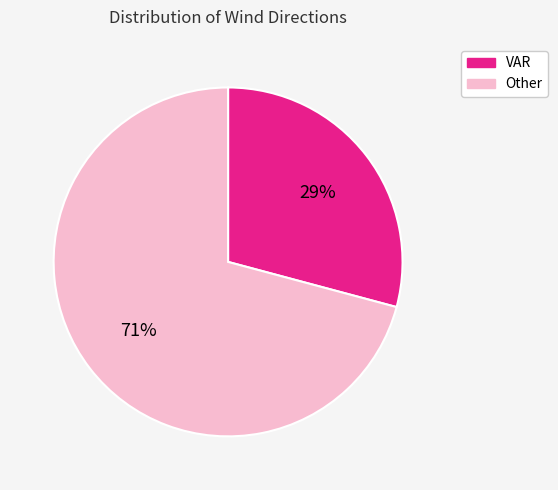

To the nearest percent, what is the difference between the Other and VAR slice percentages?

42%